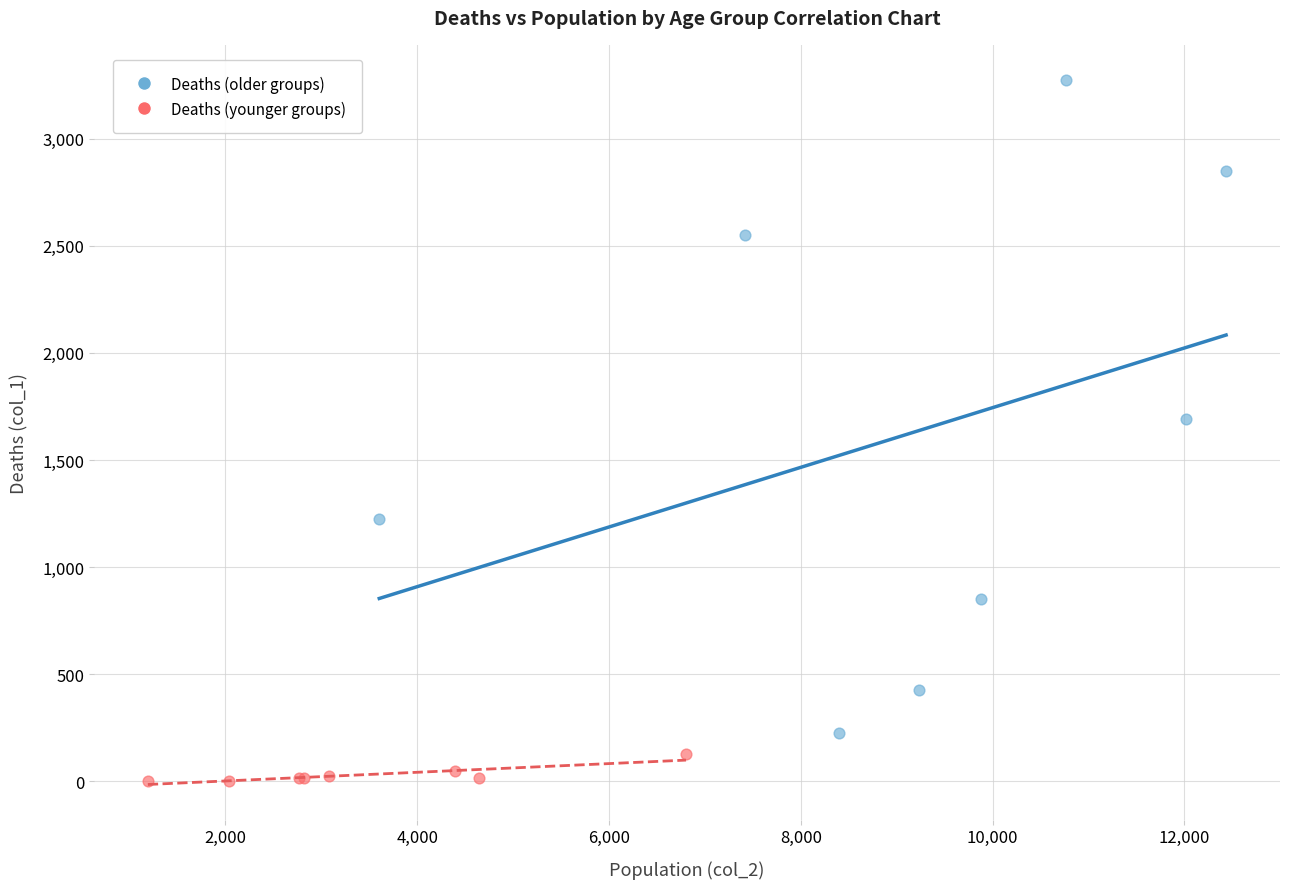

Which series has the largest Y range (max minus min)?

Deaths (older groups)